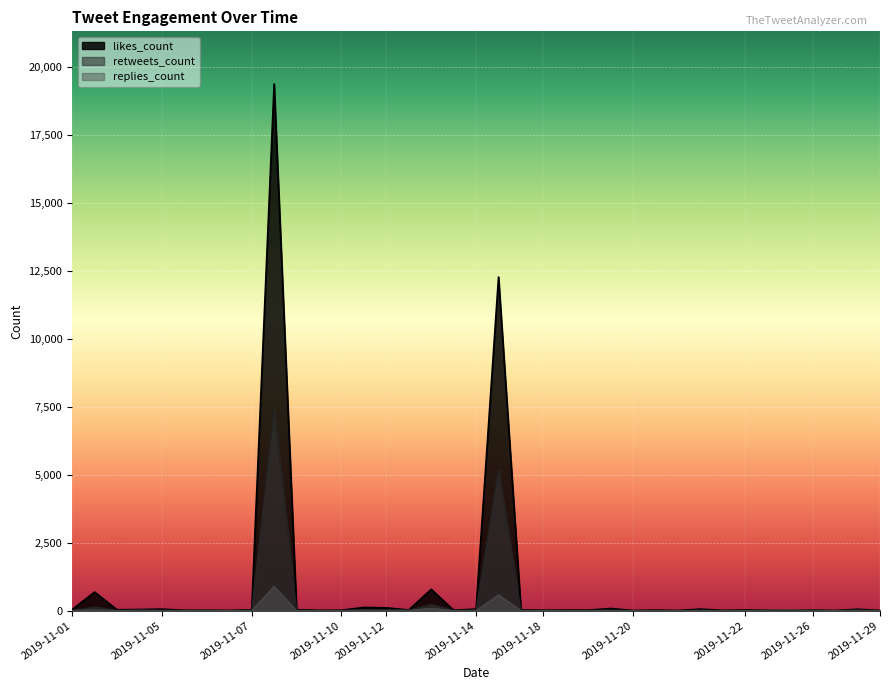

At which category does the chart reach its minimum across all series?

2019-11-21